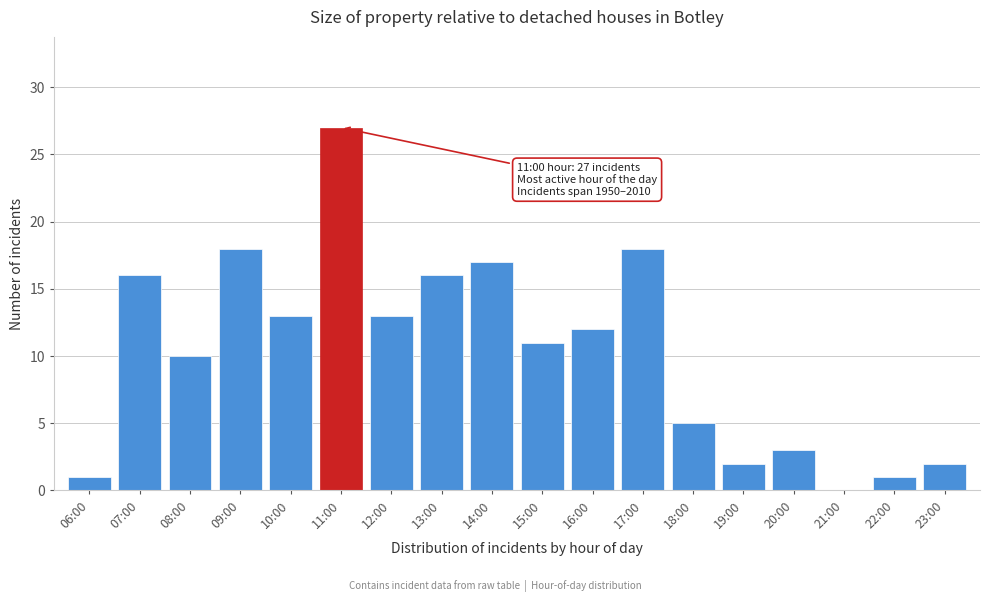

Reading left to right, extract all data points from this chart.

06:00=1	07:00=16	08:00=10	09:00=18	10:00=13	11:00=27	12:00=13	13:00=16	14:00=17	15:00=11	16:00=12	17:00=18	18:00=5	19:00=2	20:00=3	21:00=0	22:00=1	23:00=2